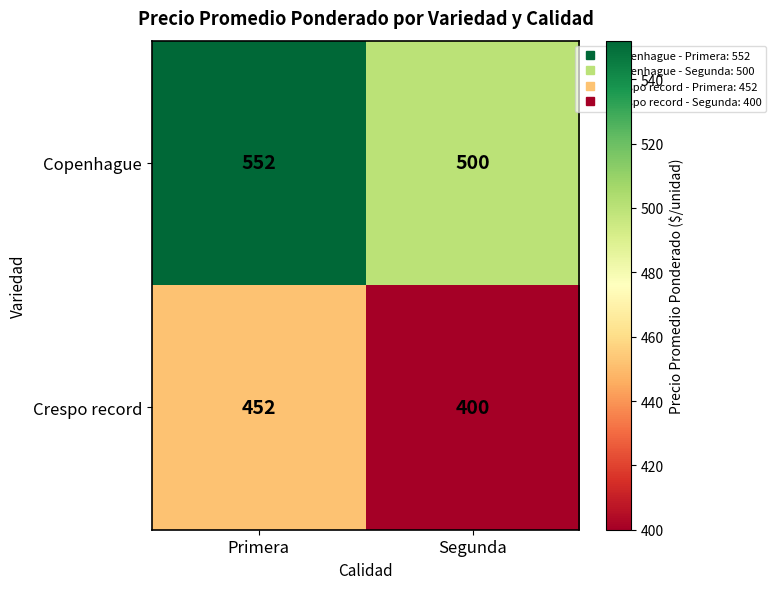

What is the minimum value for Crespo record?

400